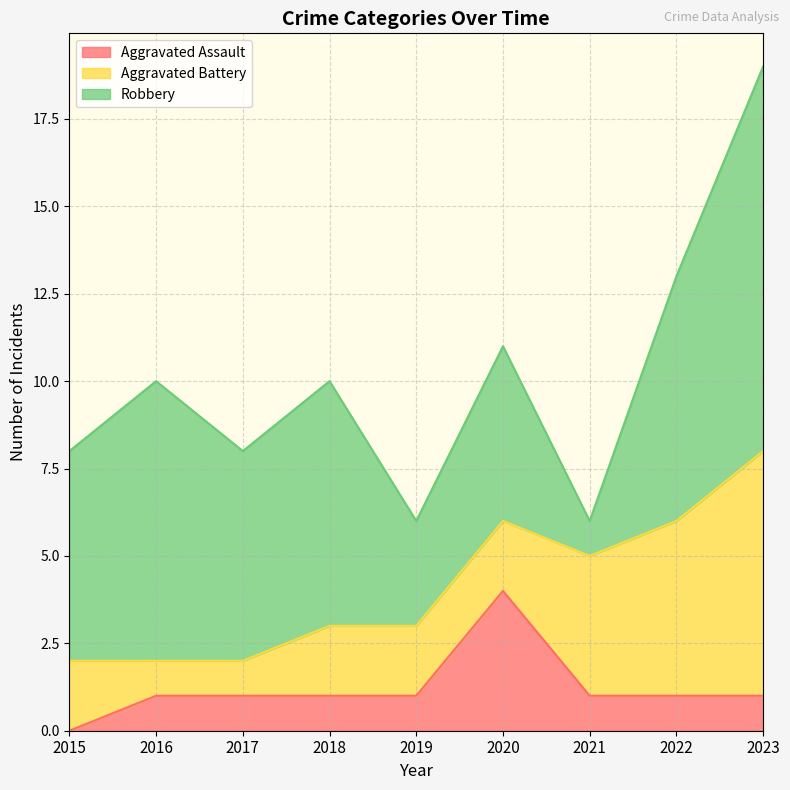

Reading right to left, what are all the values shown in this chart?

Aggravated Assault: 1	1	1	4	1	1	1	1	0
Aggravated Battery: 7	5	4	2	2	2	1	1	2
Robbery: 11	7	1	5	3	7	6	8	6